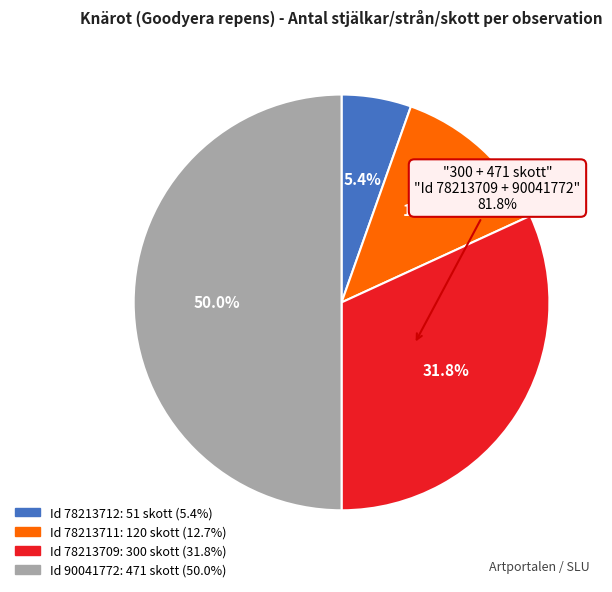

What is the ratio of the value at 78213711 (120) to the value at 90041772 (471)?

0.3